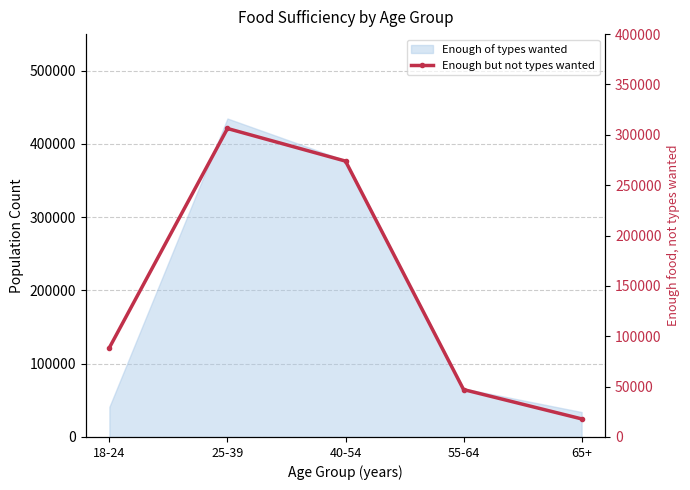

What is the label of the 5th point from the left?

65+